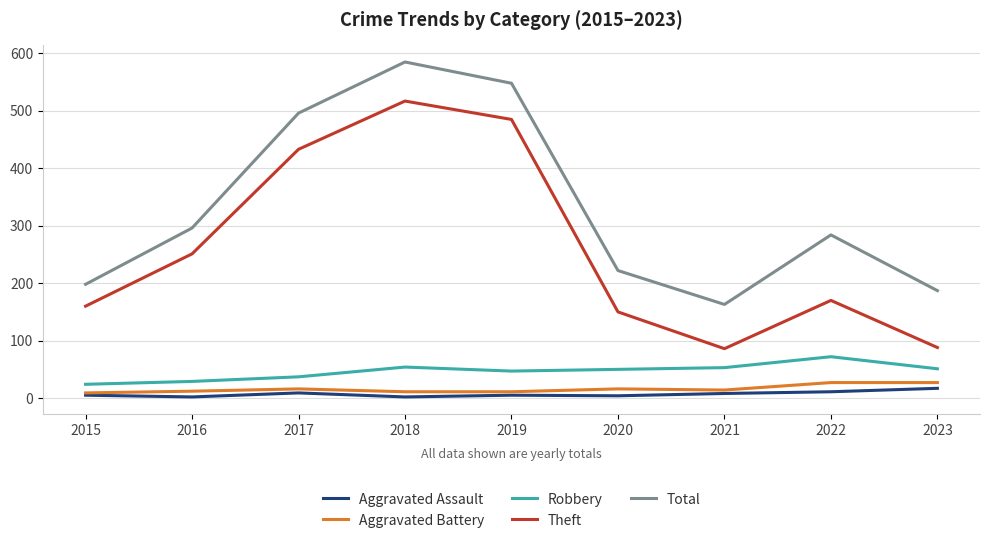

At which category does Aggravated Assault reach its first local peak?

2017